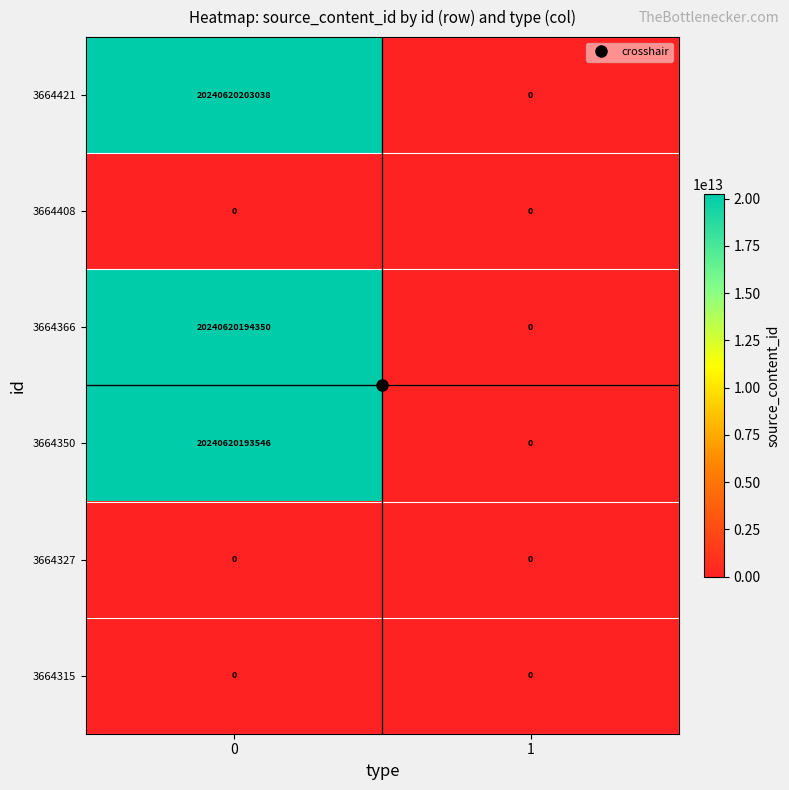

Which series has the largest total across all categories?

3664421